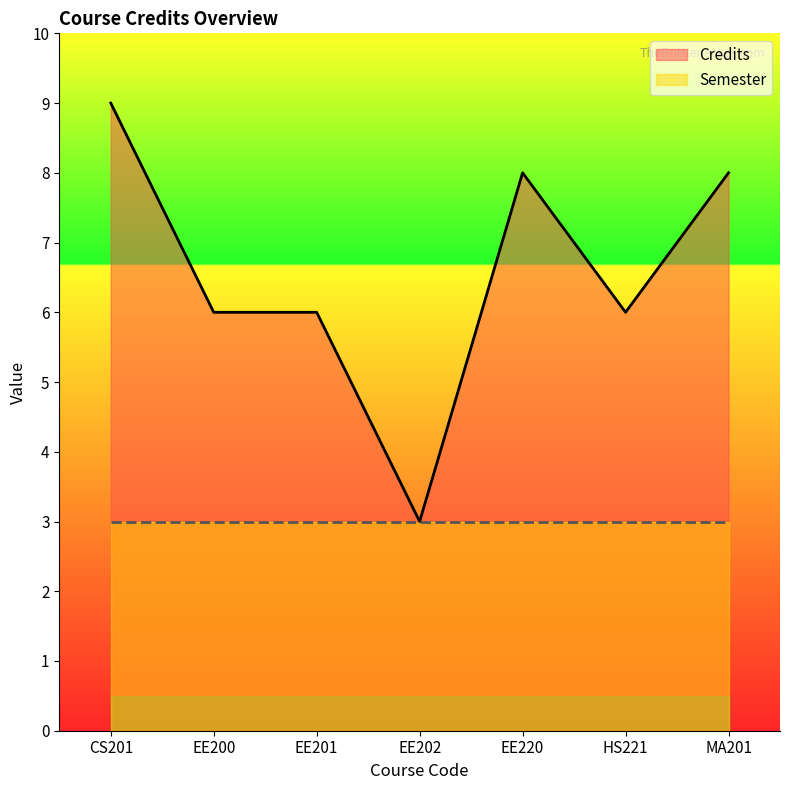

Does the chart display data point markers on the line(s)?

No